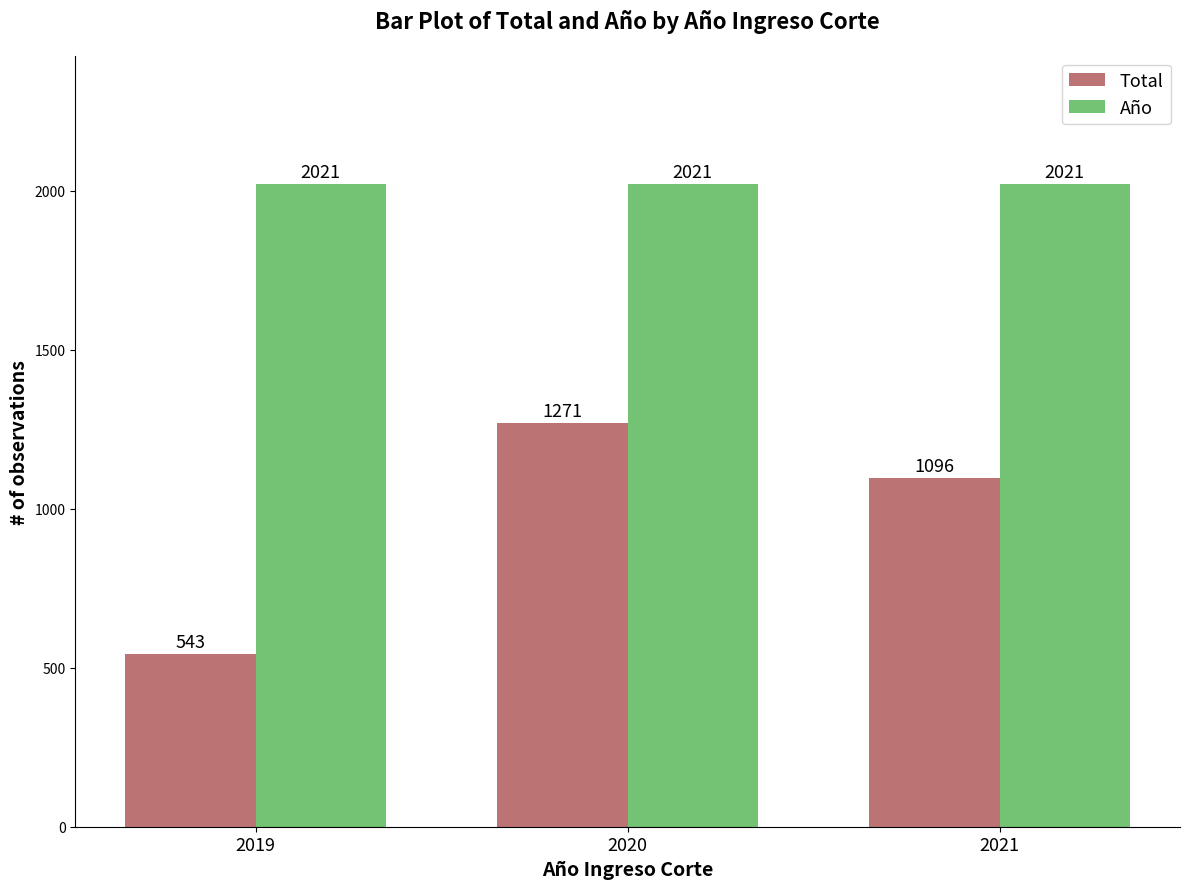

Is the value of Año at 2019 greater than the value of Total at 2021?

Yes